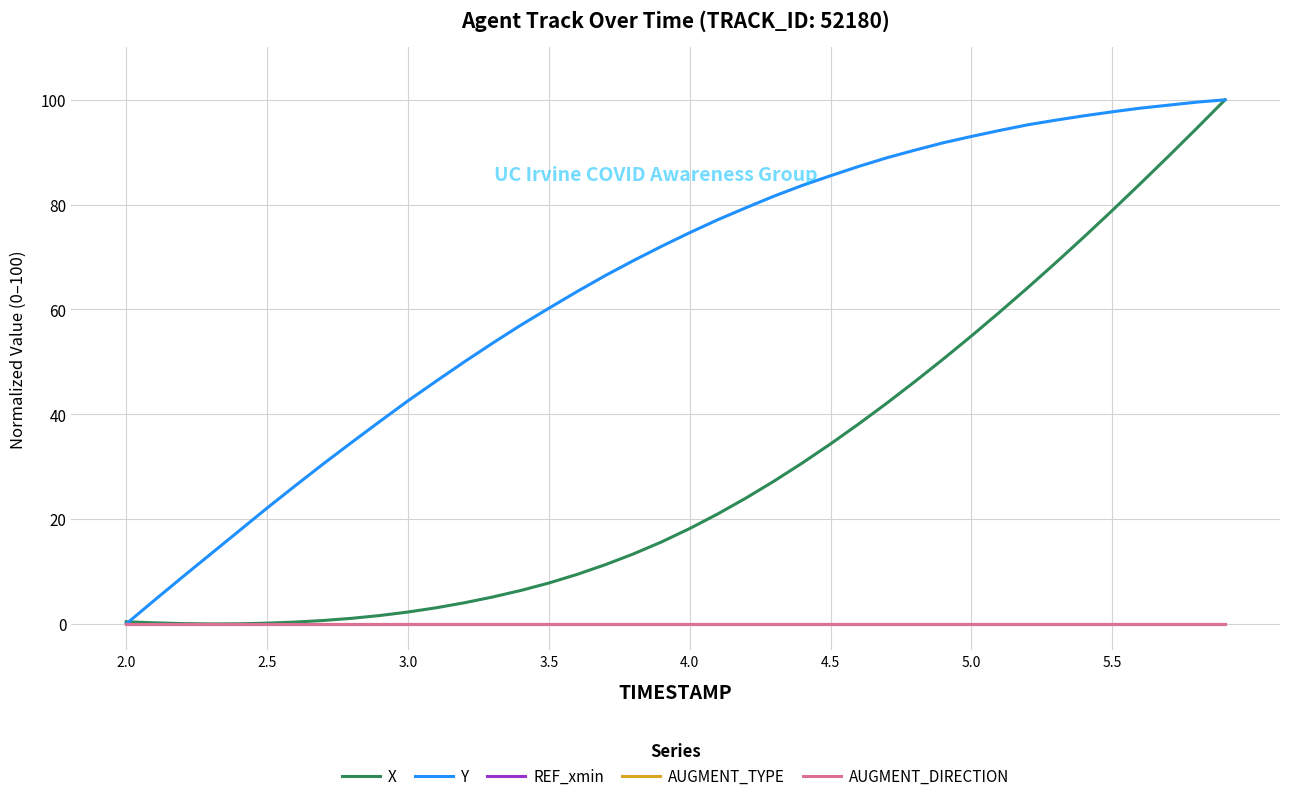

What is the value of the X point at the 18th from the left?

11.3